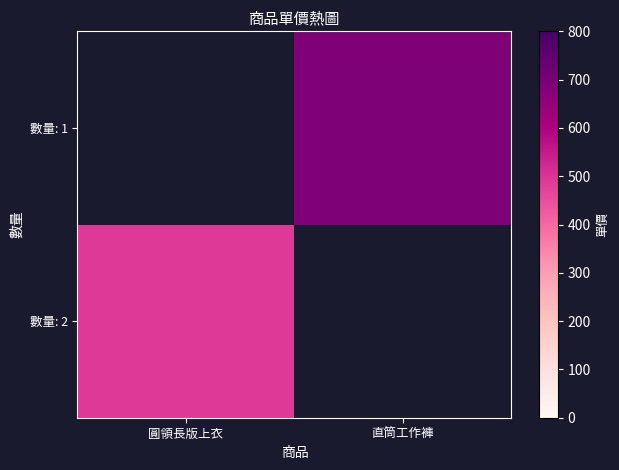

What is the greatest value displayed?

690.0